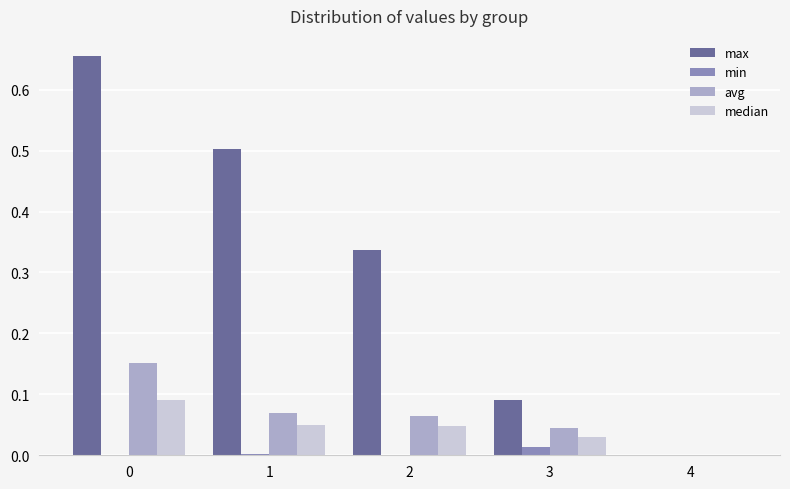

Which series has the largest total across all categories?

max